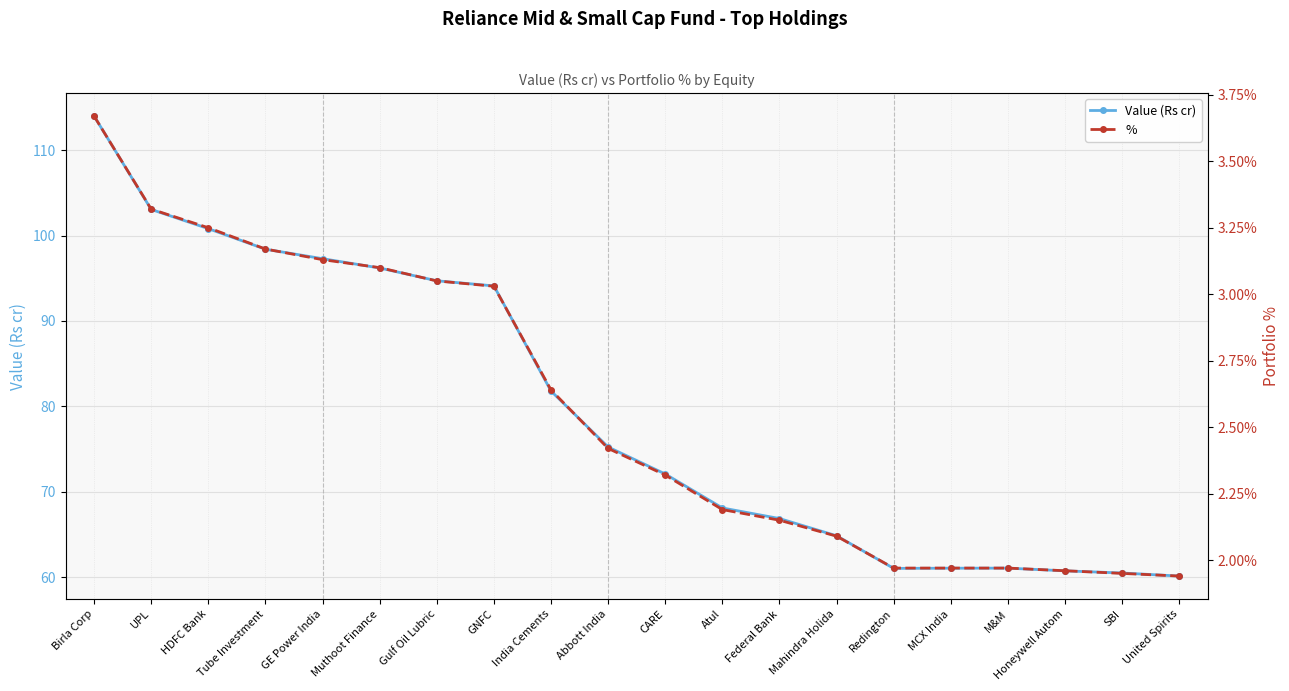

Reading left to right, what are all the values shown in this chart?

Value (Rs cr): Birla Corp=114.0	UPL=103.1	HDFC Bank=100.8	Tube Investment=98.4	GE Power India=97.3	Muthoot Finance=96.2	Gulf Oil Lubric=94.7	GNFC=94.1	India Cements=81.8	Abbott India=75.2	CARE=72.1	Atul=68.1	Federal Bank=66.8	Mahindra Holida=64.8	Redington=61.0	MCX India=61.0	M&M=61.0	Honeywell Autom=60.7	SBI=60.5	United Spirits=60.1
%: Birla Corp=3.7	UPL=3.3	HDFC Bank=3.2	Tube Investment=3.2	GE Power India=3.1	Muthoot Finance=3.1	Gulf Oil Lubric=3.0	GNFC=3.0	India Cements=2.6	Abbott India=2.4	CARE=2.3	Atul=2.2	Federal Bank=2.1	Mahindra Holida=2.1	Redington=2.0	MCX India=2.0	M&M=2.0	Honeywell Autom=2.0	SBI=1.9	United Spirits=1.9